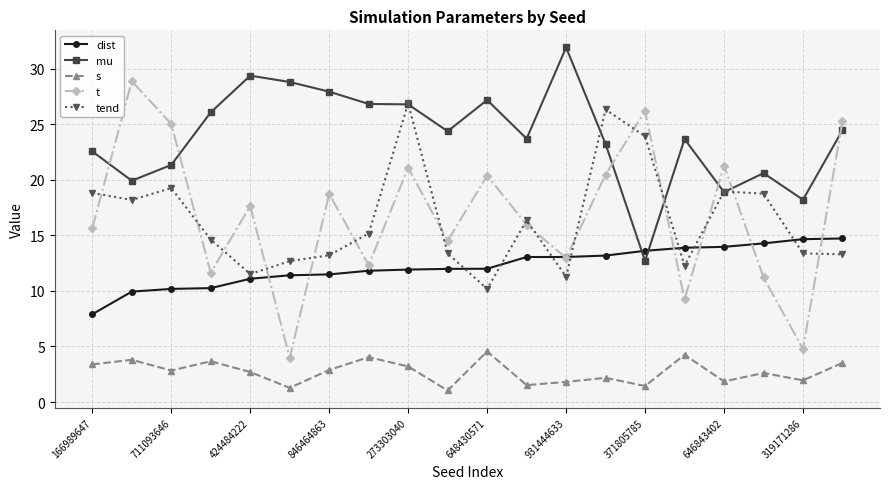

List the series in order of their peak value, lowest first.

s, dist, tend, t, mu